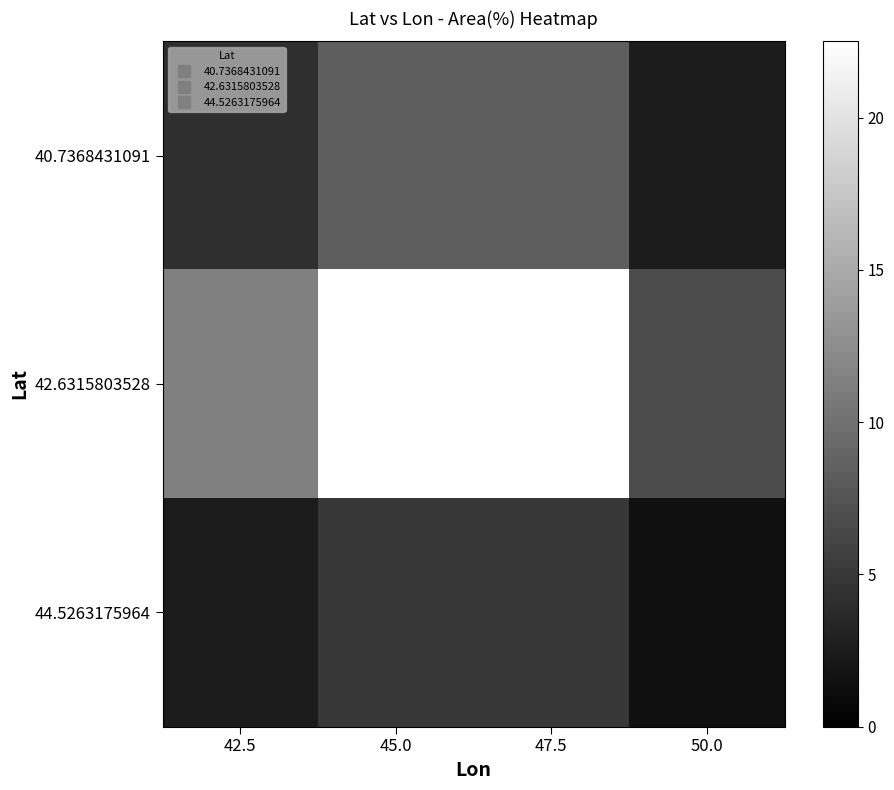

At which category is the sum across all series the highest?

47.5